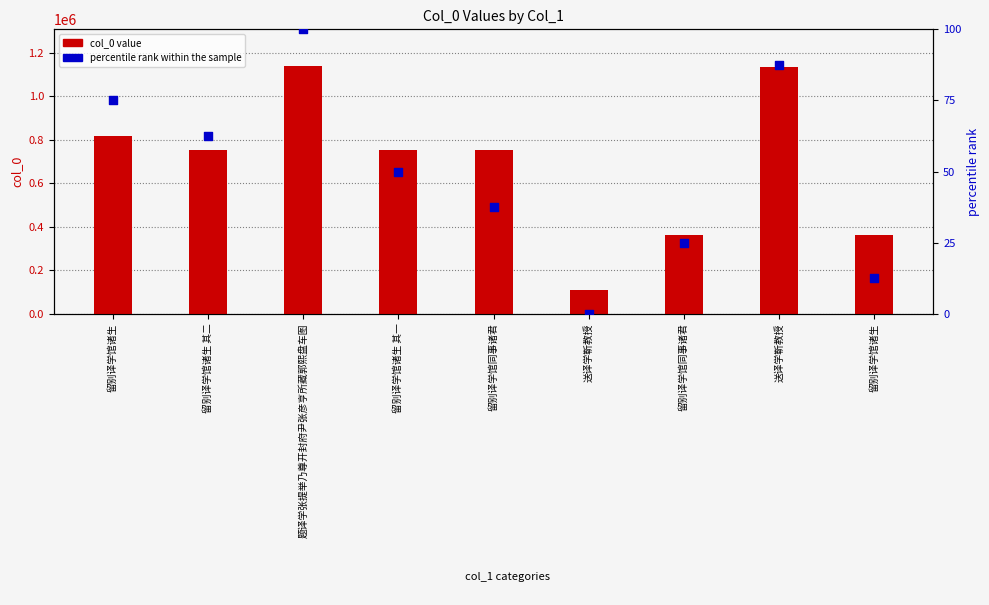

Which series has the widest spread of Y values?

col_0 value